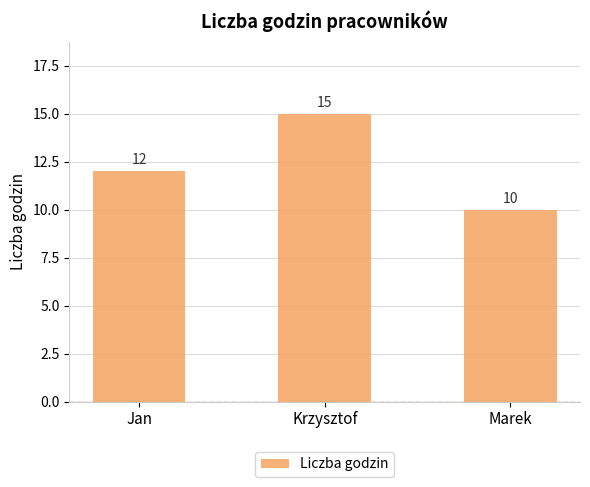

At which category does the chart reach its minimum across all series?

Marek